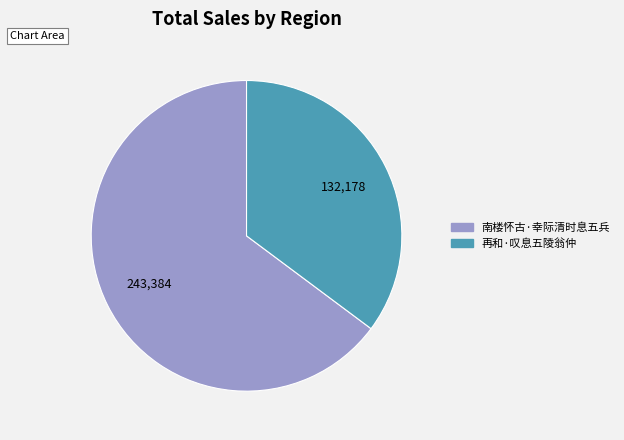

How many slices are in this pie chart?

2